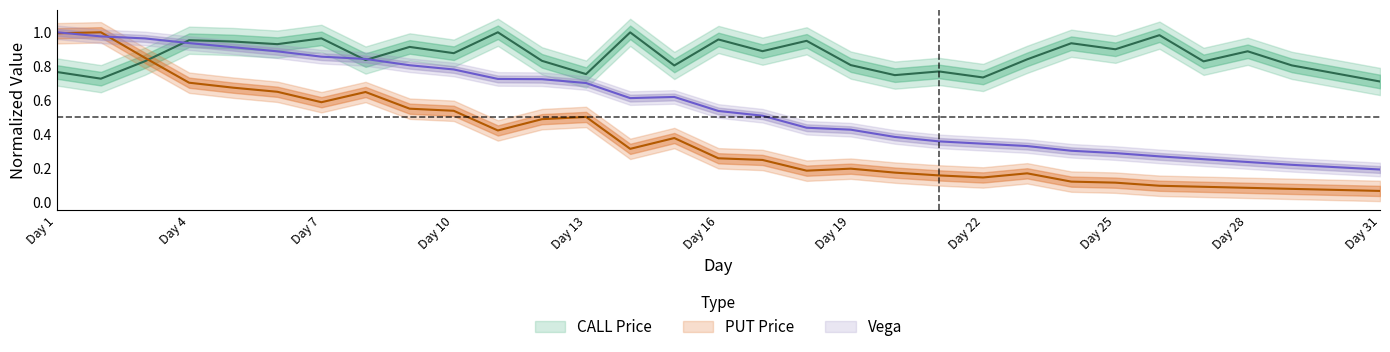

What is the difference between the Vega CALL values at 3 and 20?

0.6